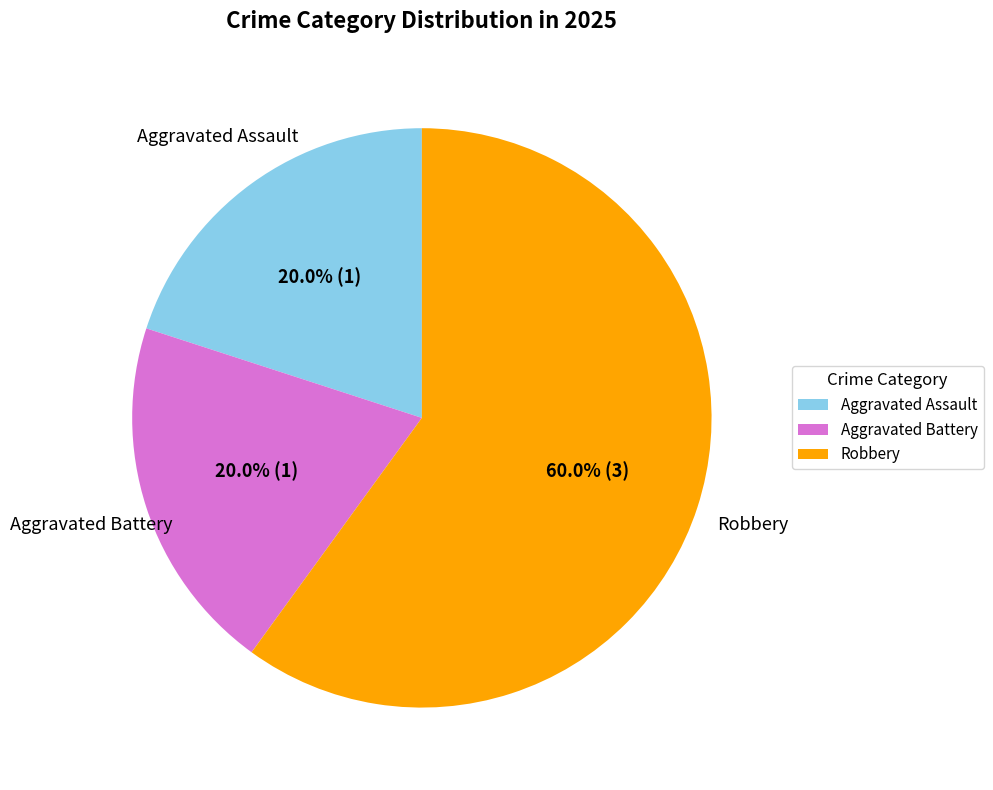

Which category accounts for the majority?

Robbery